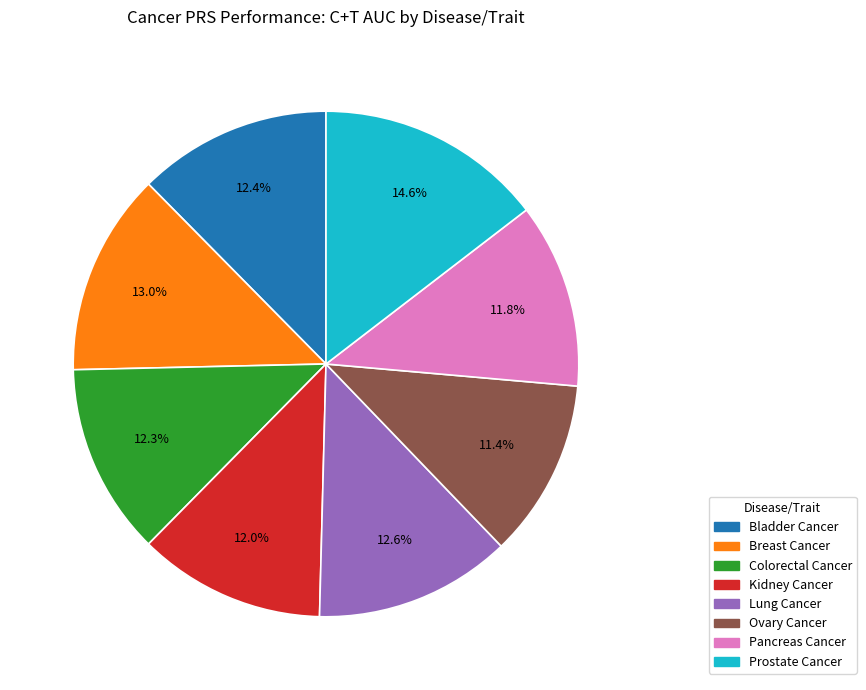

Which category has the biggest portion of the pie?

Prostate Cancer